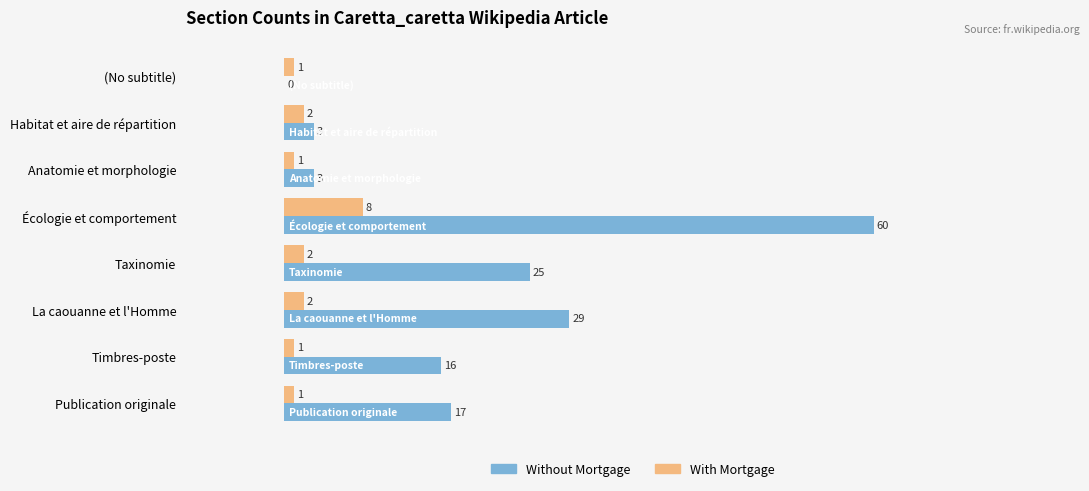

The value of Without Mortgage at Publication originale is 17. True or false?

True